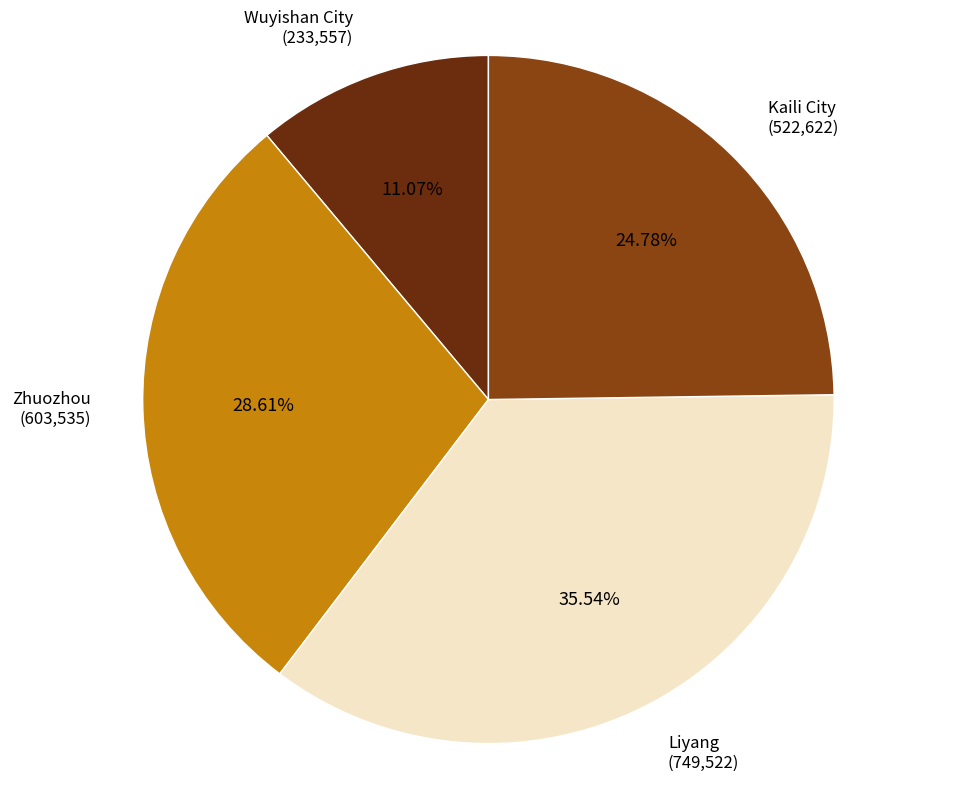

To the nearest percent, what is the difference between the largest and smallest slice percentages?

24%